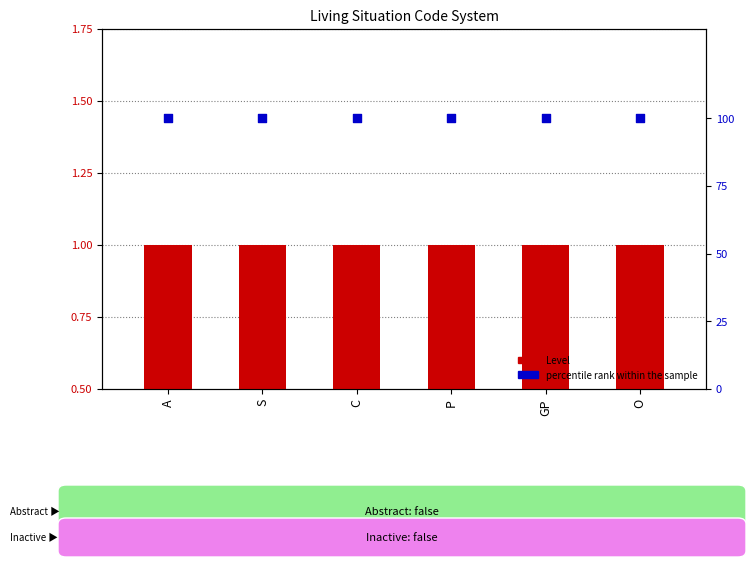

What is the total value across all series at S?

101